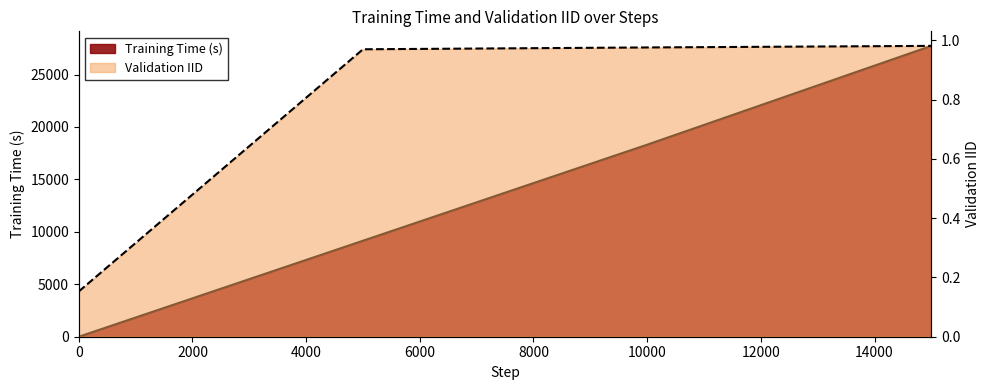

How many Training Time (s) values are between 9154 and 27732?

3